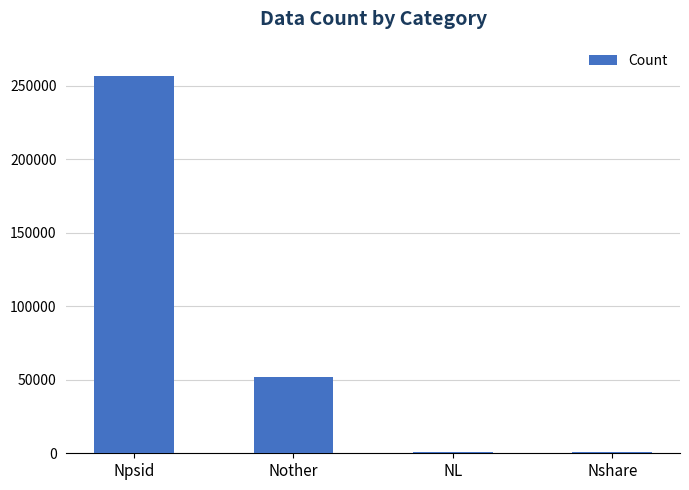

What is the sum of the values at Nother and Nshare?

52667